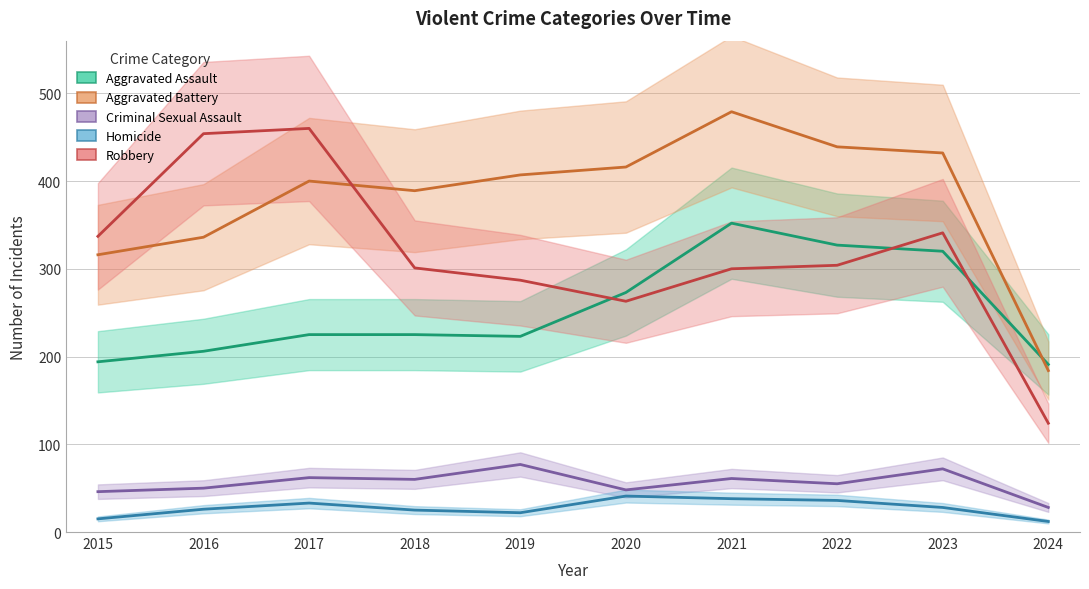

What is the difference between the second highest and minimum values in the Aggravated Battery series?

255